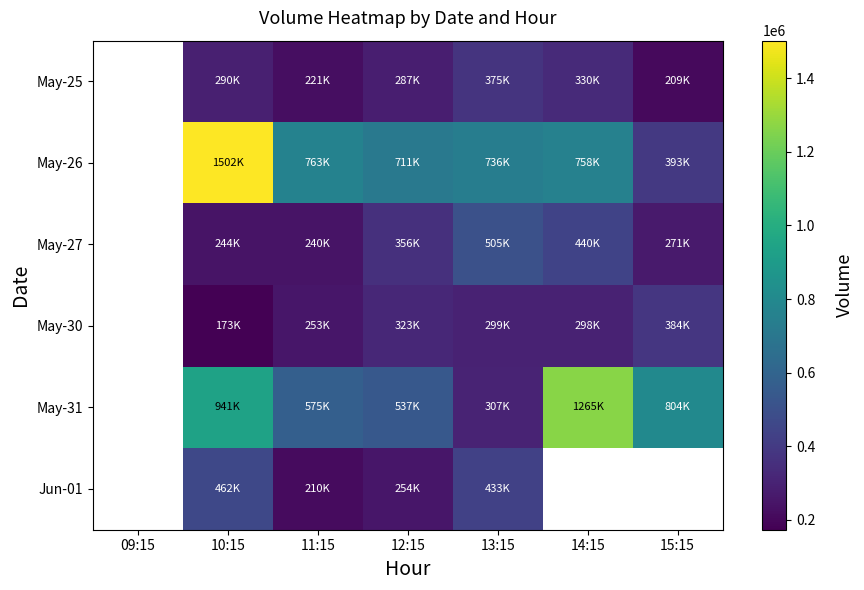

How many series are shown in this chart?

6